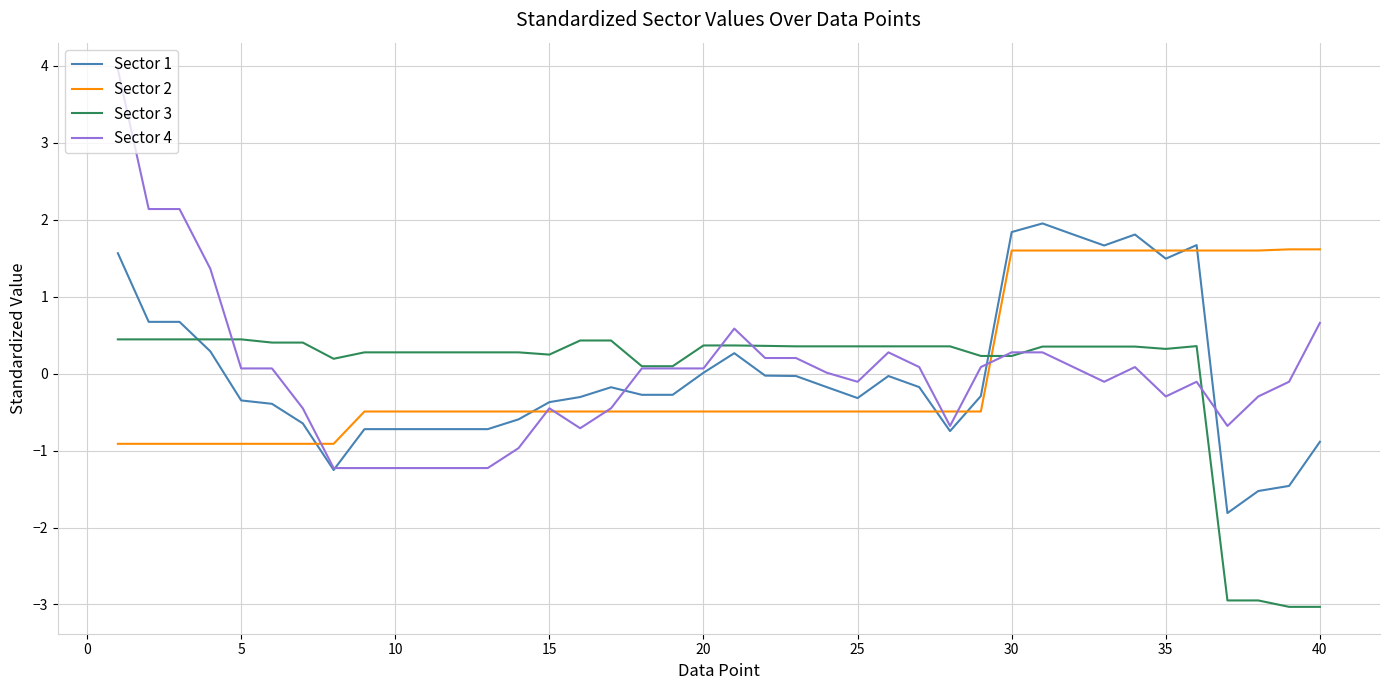

What are all the series names shown in the legend?

Sector 1, Sector 2, Sector 3, Sector 4